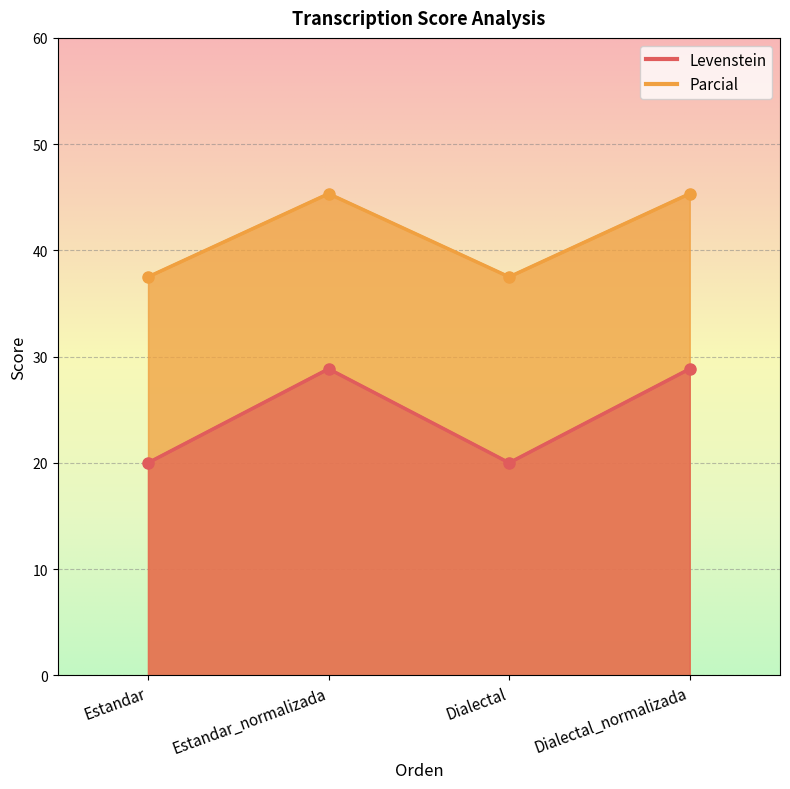

At Dialectal_normalizada, list the series in order from smallest to largest.

Levenstein, Parcial